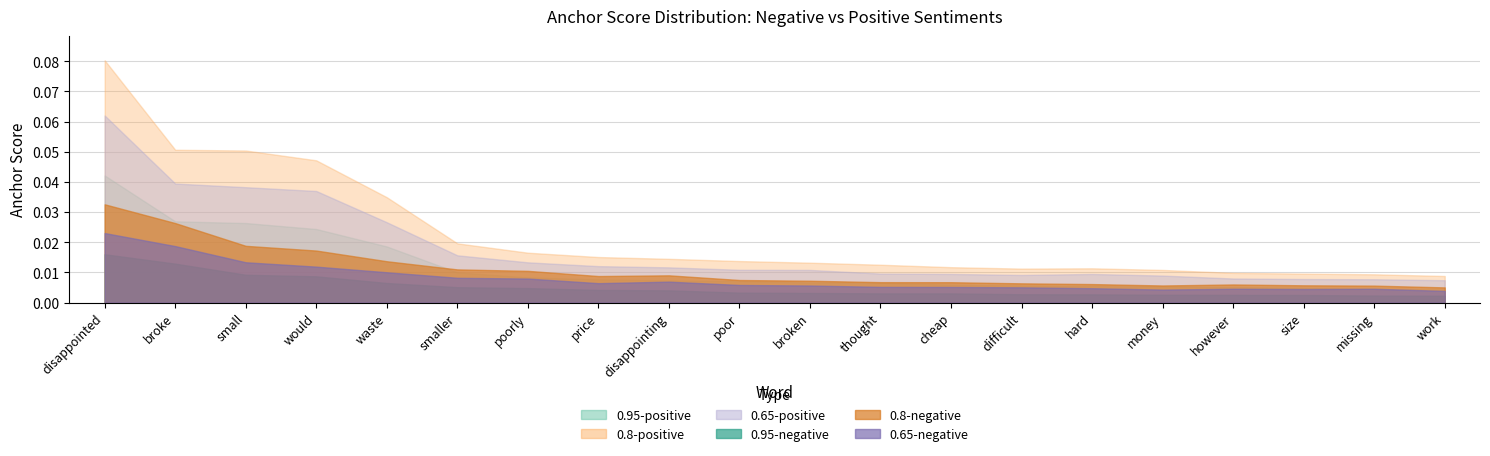

Which series changed the most between waste and poor?

0.8-positive